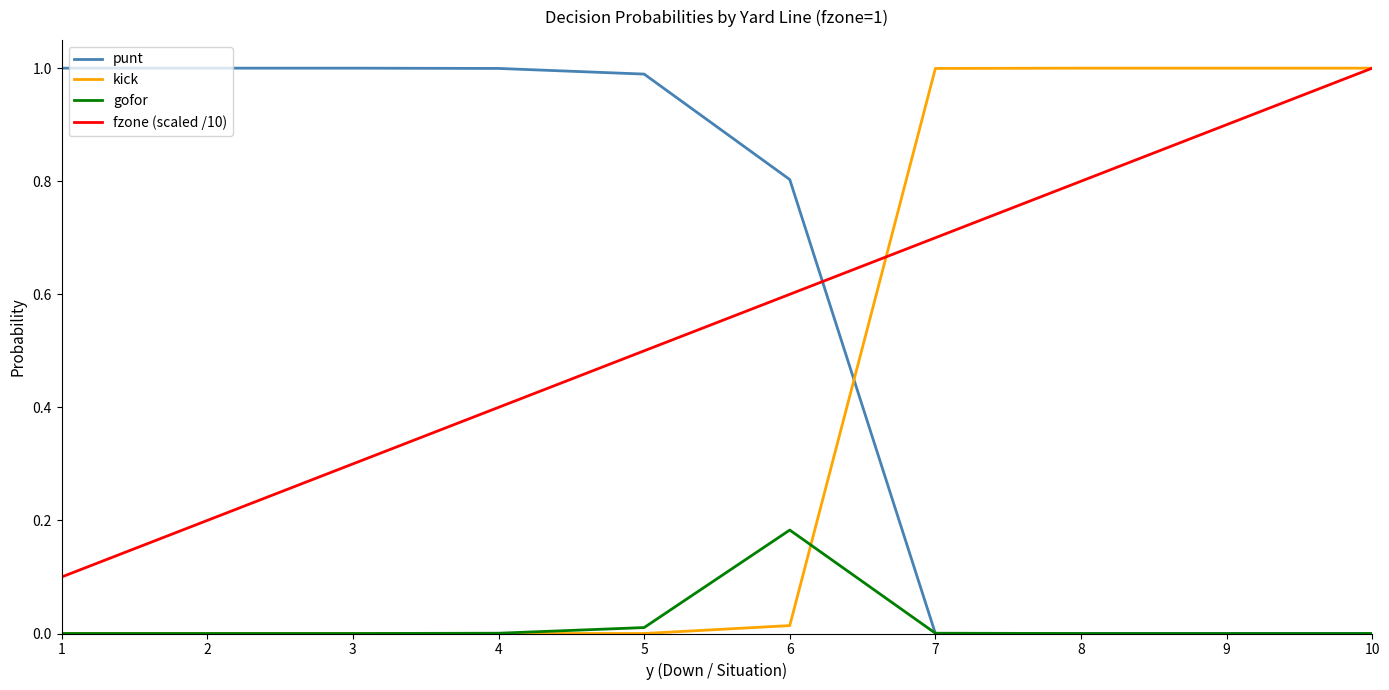

Which series has the largest total across all categories?

punt